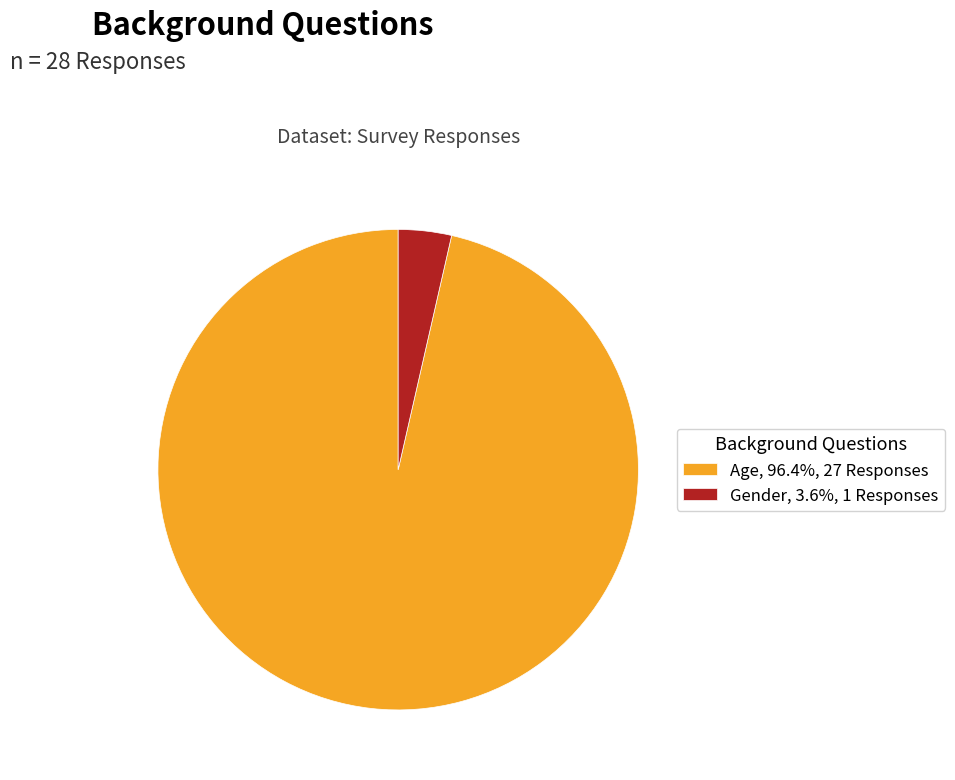

Which category has the smallest portion of the pie?

Gender